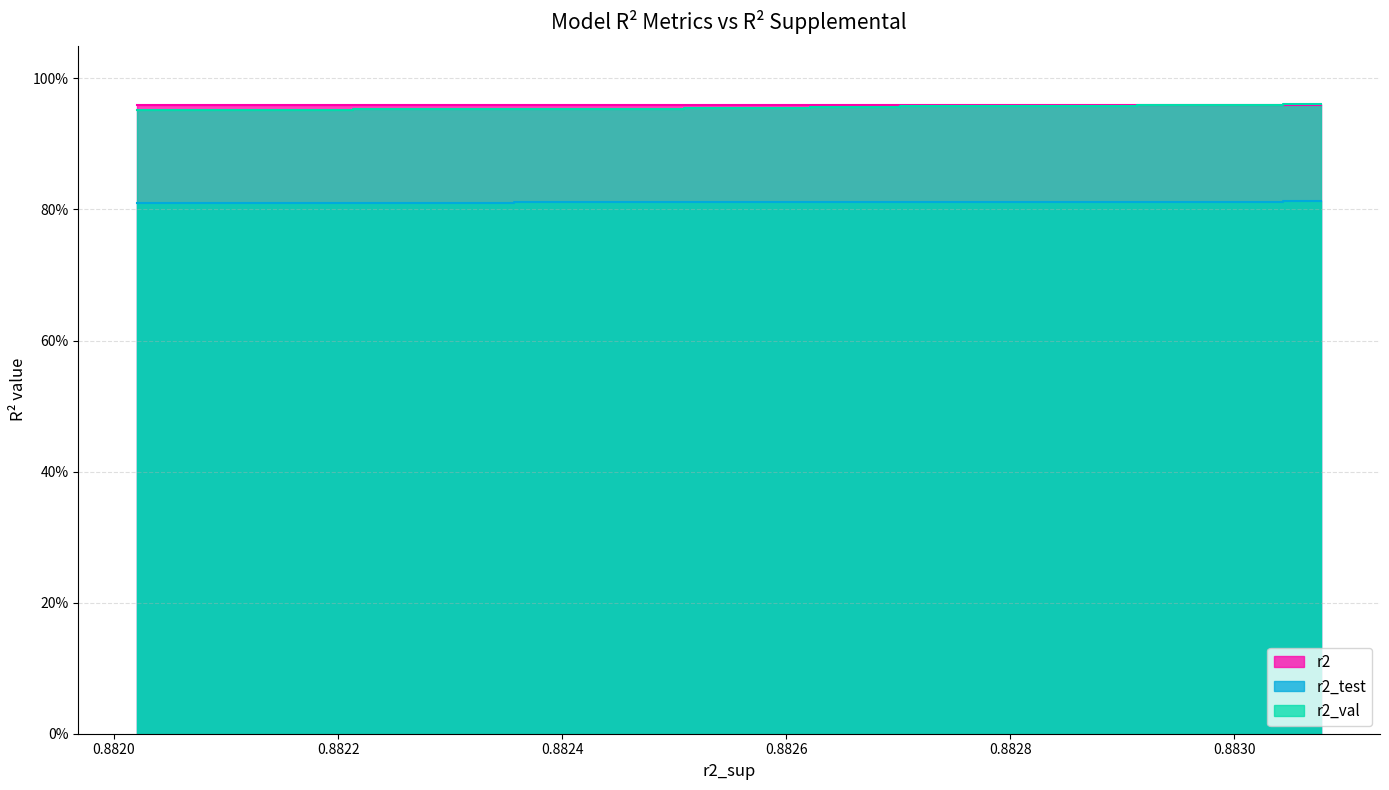

Reading right to left, transcribe all the data shown in this chart.

r2: 1.0	1.0	1.0	1.0	1.0	1.0	1.0	1.0	1.0	1.0
r2_test: 0.8	0.8	0.8	0.8	0.8	0.8	0.8	0.8	0.8	0.8
r2_val: 1.0	1.0	1.0	1.0	1.0	1.0	1.0	1.0	1.0	1.0